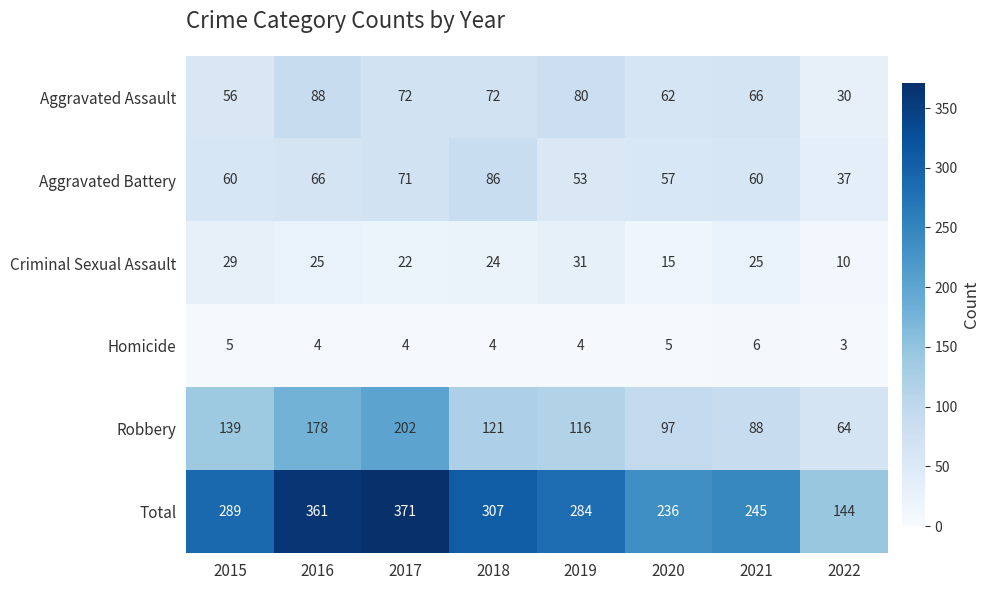

Which series has the largest total across all categories?

Total